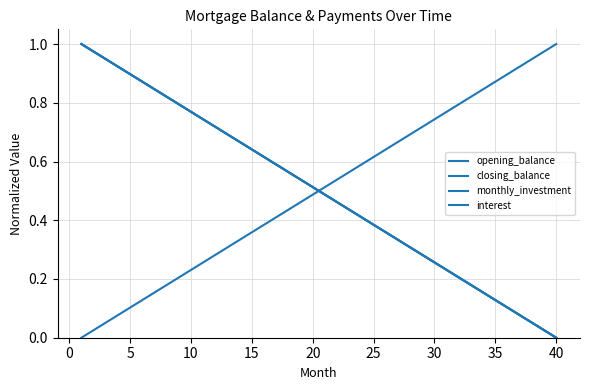

True or false: opening_balance and interest cross at least once.

True